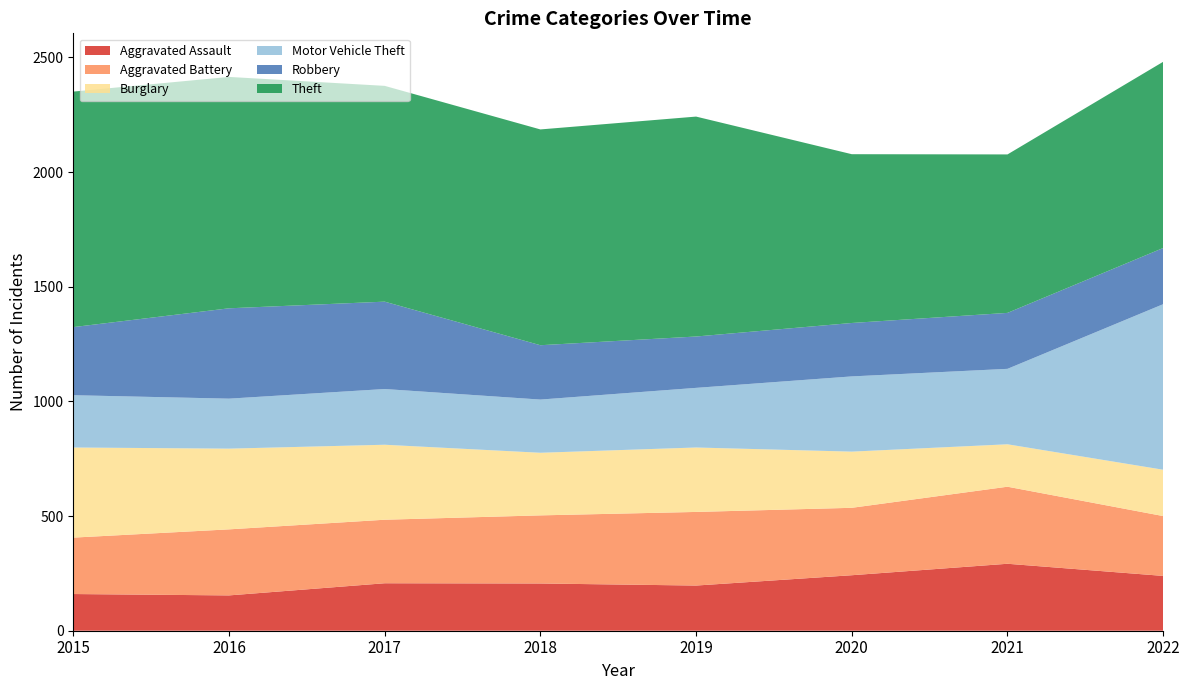

Reading left to right, what are all the values shown in this chart?

Aggravated Assault: 2015=160	2016=154	2017=207	2018=206	2019=197	2020=242	2021=292	2022=239
Aggravated Battery: 2015=246	2016=288	2017=277	2018=297	2019=321	2020=294	2021=336	2022=261
Burglary: 2015=393	2016=352	2017=327	2018=273	2019=281	2020=245	2021=185	2022=202
Motor Vehicle Theft: 2015=228	2016=218	2017=243	2018=232	2019=260	2020=328	2021=329	2022=722
Robbery: 2015=297	2016=394	2017=381	2018=237	2019=224	2020=233	2021=244	2022=245
Theft: 2015=1027	2016=1009	2017=941	2018=941	2019=959	2020=736	2021=691	2022=812